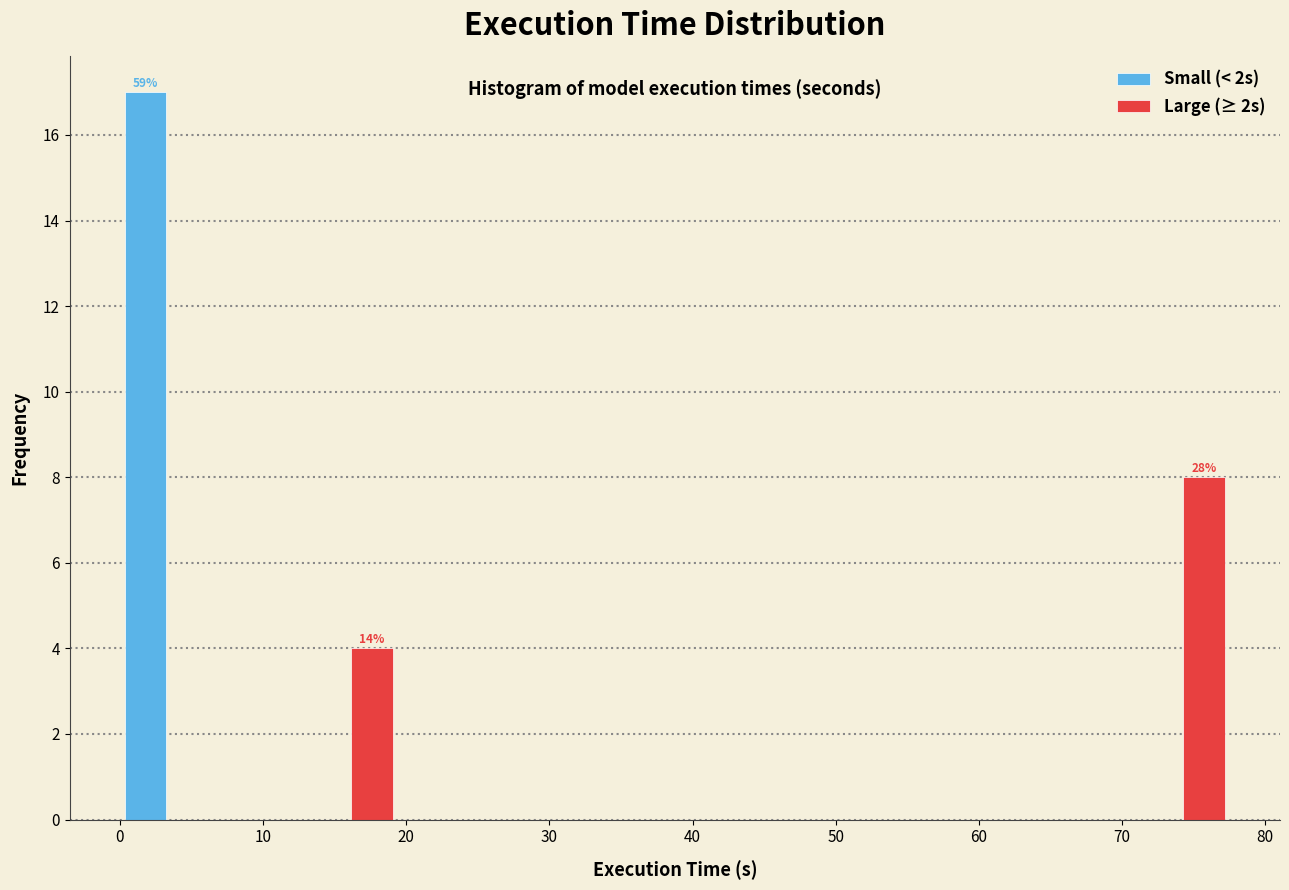

In the Large (≥ 2s) series, which range on the x-axis has the tallest bar?

71 to 78